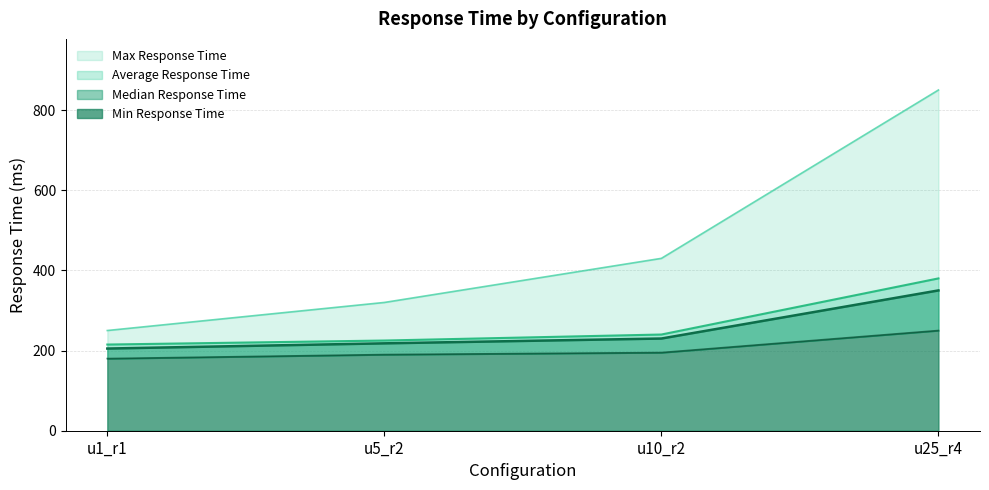

What is the label of the 1st point from the right?

u25_r4